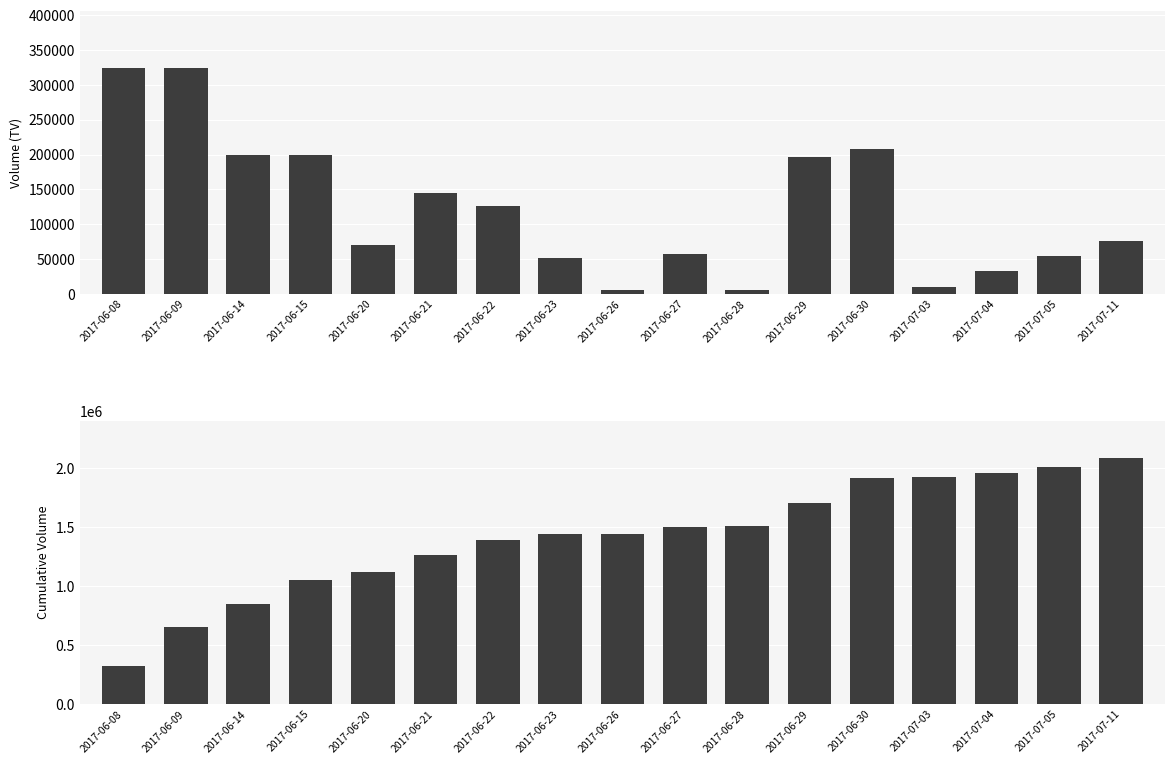

Reading left to right, list all the values displayed in this chart.

TV: 2017-06-08=325000	2017-06-09=325000	2017-06-14=200000	2017-06-15=200000	2017-06-20=70000	2017-06-21=145000	2017-06-22=126000	2017-06-23=51000	2017-06-26=5000	2017-06-27=58000	2017-06-28=5000	2017-06-29=197000	2017-06-30=208000	2017-07-03=10000	2017-07-04=33000	2017-07-05=54000	2017-07-11=76000
Cumulative TV: 2017-06-08=325000	2017-06-09=650000	2017-06-14=850000	2017-06-15=1050000	2017-06-20=1120000	2017-06-21=1265000	2017-06-22=1391000	2017-06-23=1442000	2017-06-26=1447000	2017-06-27=1505000	2017-06-28=1510000	2017-06-29=1707000	2017-06-30=1915000	2017-07-03=1925000	2017-07-04=1958000	2017-07-05=2012000	2017-07-11=2088000